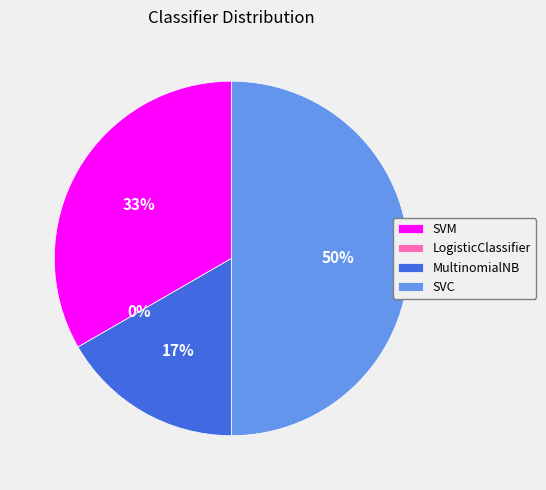

Count the number of slices in the pie.

4